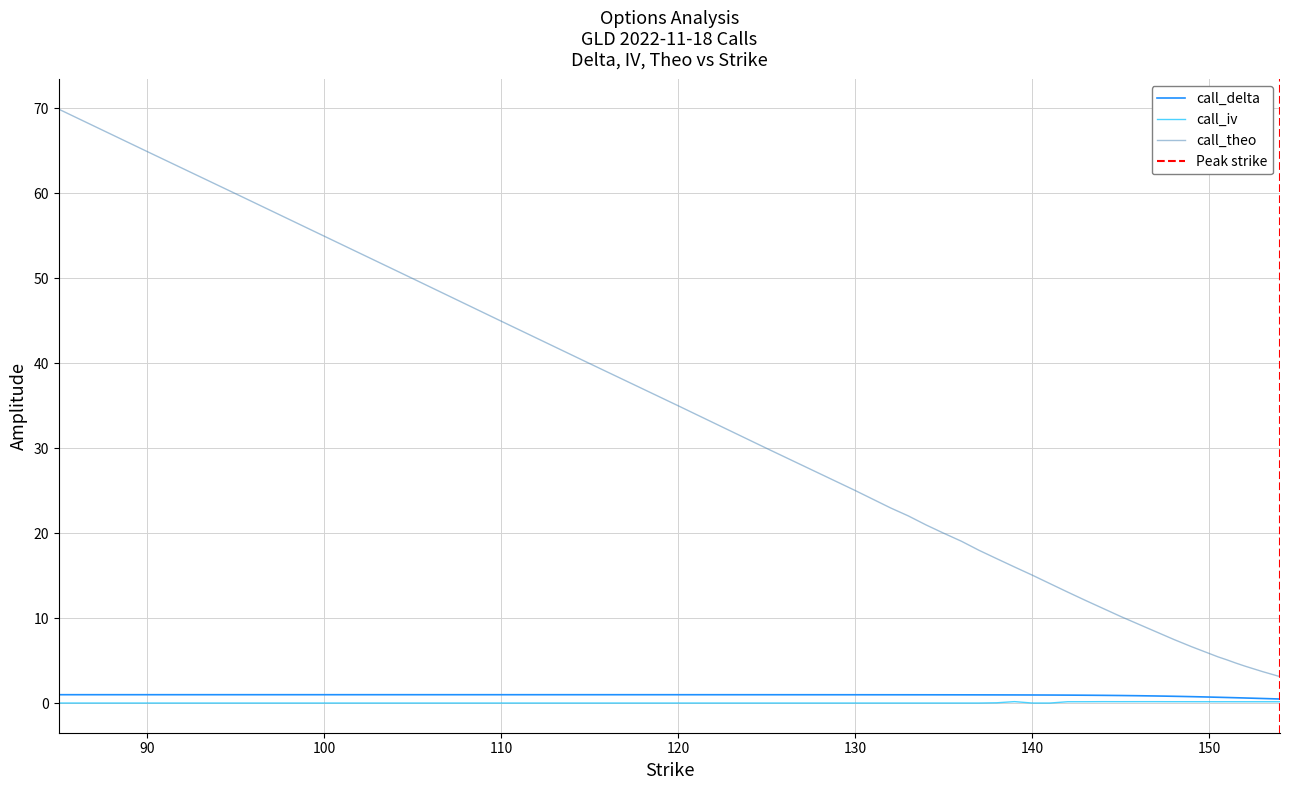

Reading left to right, list all the values displayed in this chart.

call_delta: 1.0	1.0	1.0	1.0	1.0	1.0	1.0	1.0	1.0	1.0	1.0	1.0	1.0	1.0	1.0	1.0	1.0	1.0	1.0	1.0	1.0	0.9	0.9	0.9	0.9	0.8	0.8	0.8	0.8	0.8	0.7	0.7	0.7	0.7	0.6	0.6	0.6	0.6	0.5	0.5
call_iv: 0.0	0.0	0.0	0.0	0.0	0.0	0.0	0.0	0.0	0.0	0.0	0.0	0.0	0.0	0.0	0.0	0.1	0.2	0.0	0.0	0.2	0.2	0.2	0.2	0.2	0.2	0.2	0.2	0.2	0.2	0.2	0.2	0.2	0.2	0.2	0.2	0.2	0.2	0.2	0.2
call_theo: 69.9	64.9	59.9	54.9	50.0	44.9	40.0	35.0	30.0	25.0	23.0	22.0	21.0	20.0	19.1	18.0	17.0	16.0	15.1	14.1	13.1	12.1	11.2	10.2	9.3	8.4	8.0	7.5	7.1	6.7	6.2	5.8	5.5	5.1	4.7	4.4	4.0	3.7	3.4	3.1